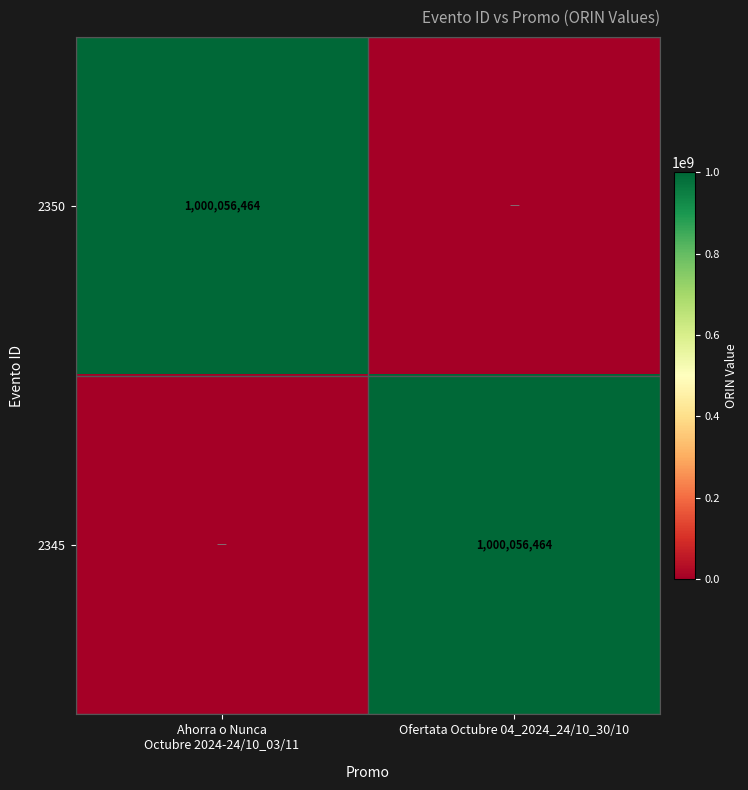

The value of 2345 at Ofertata Octubre 04_2024_24/10_30/10 is 1000056464. True or false?

True